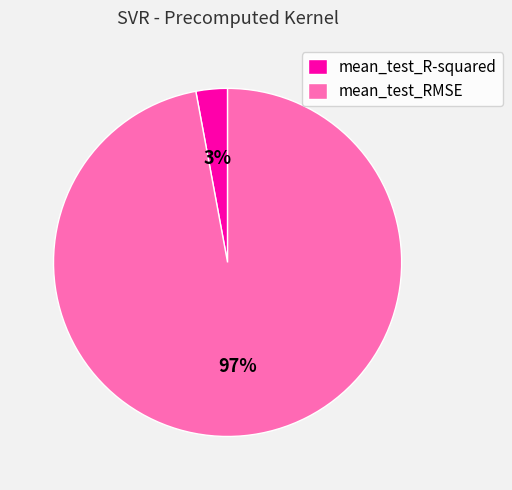

What percentage is the mean_test_RMSE slice, to the nearest percent?

97%